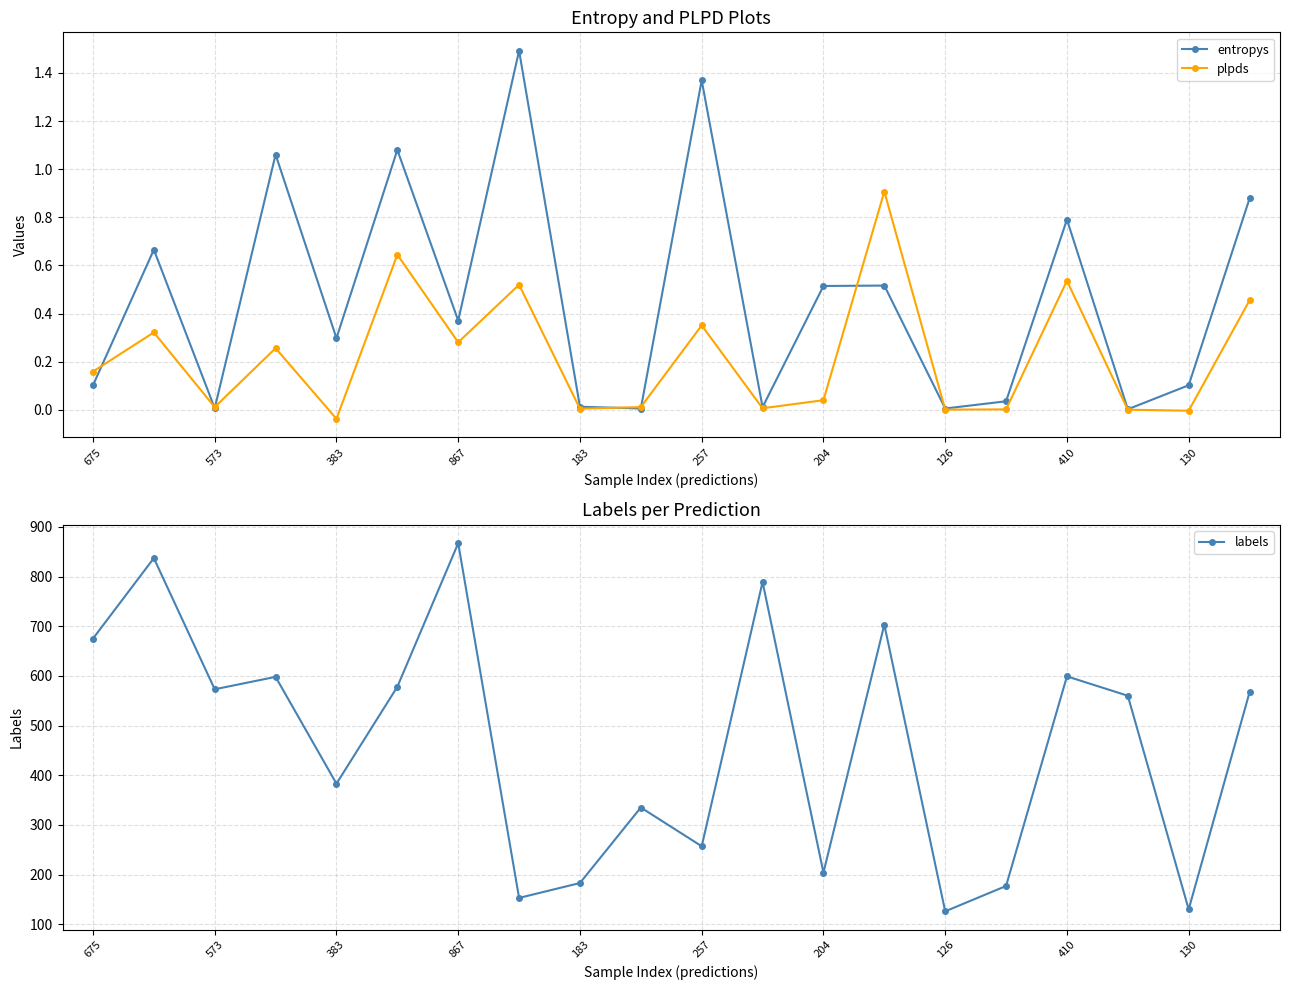

Which category has the lowest value in the plpds series?

383